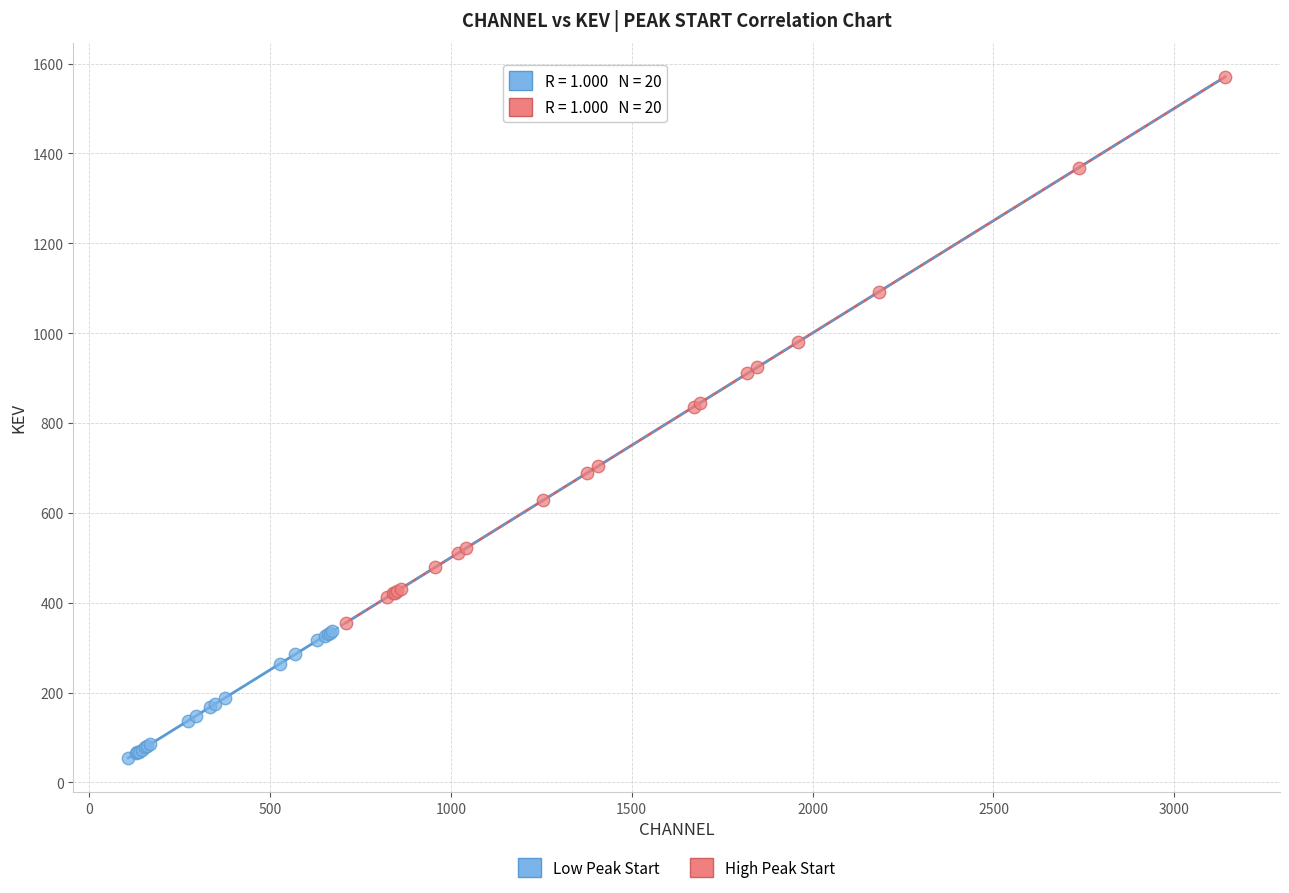

Which series has the widest spread of Y values?

High Peak Start